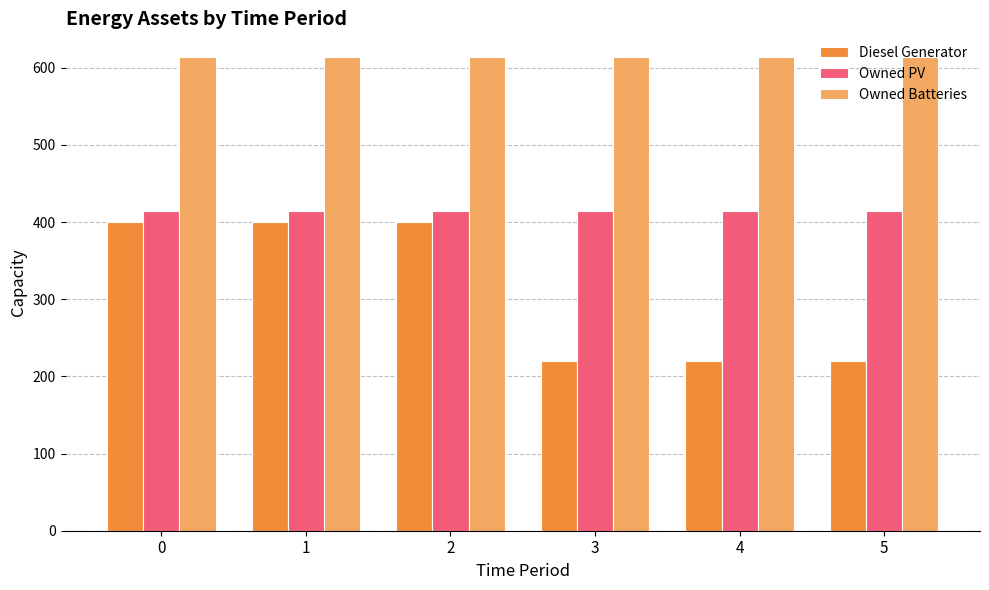

At how many categories does at least one series exceed 340?

6